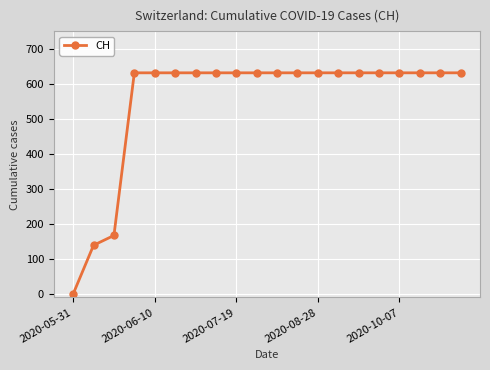

What is the value of the 7th point from the left?

631